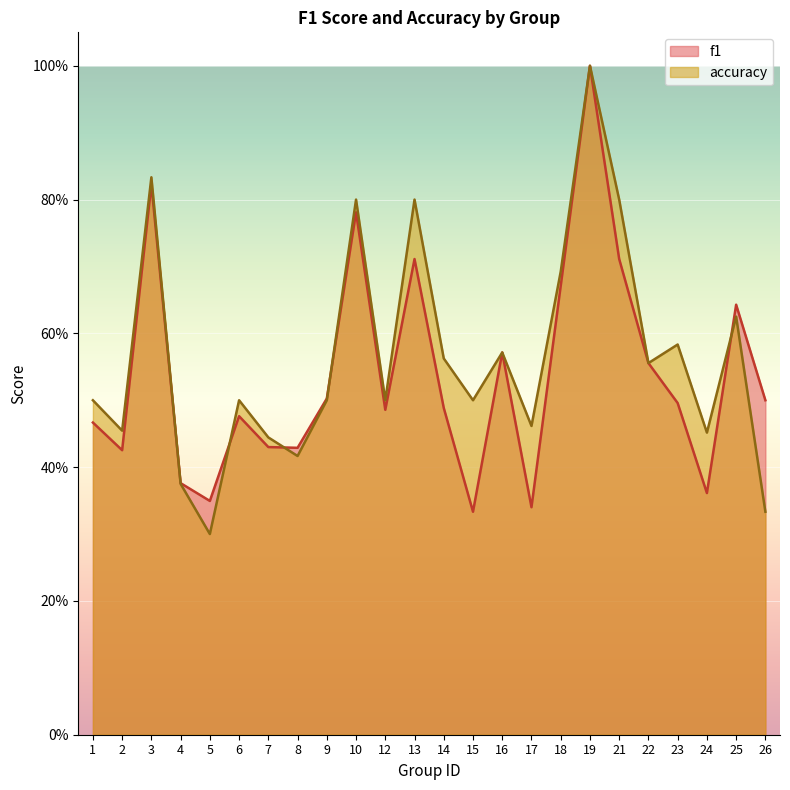

List the labels in order of f1 value, smallest first.

15, 17, 5, 24, 4, 2, 8, 7, 1, 6, 12, 14, 23, 26, 9, 22, 16, 25, 18, 13, 21, 10, 3, 19